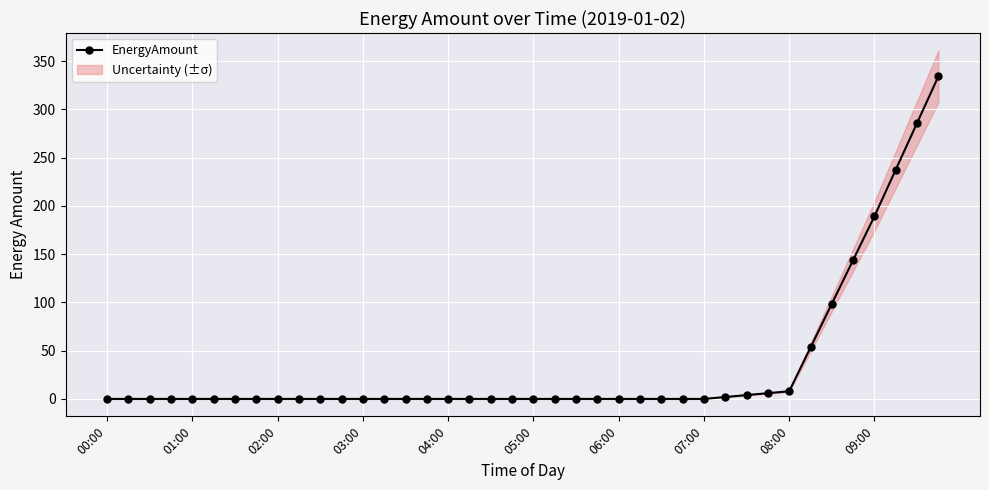

The chart shows a value of -171.1 at 07:00. True or false?

False